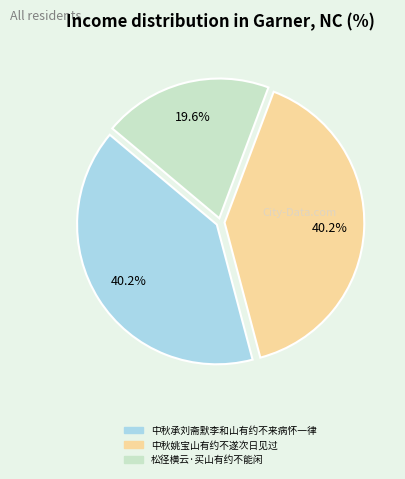

To the nearest percent, what portion does 中秋承刘斋默李和山有约不来病怀一律 represent?

40%